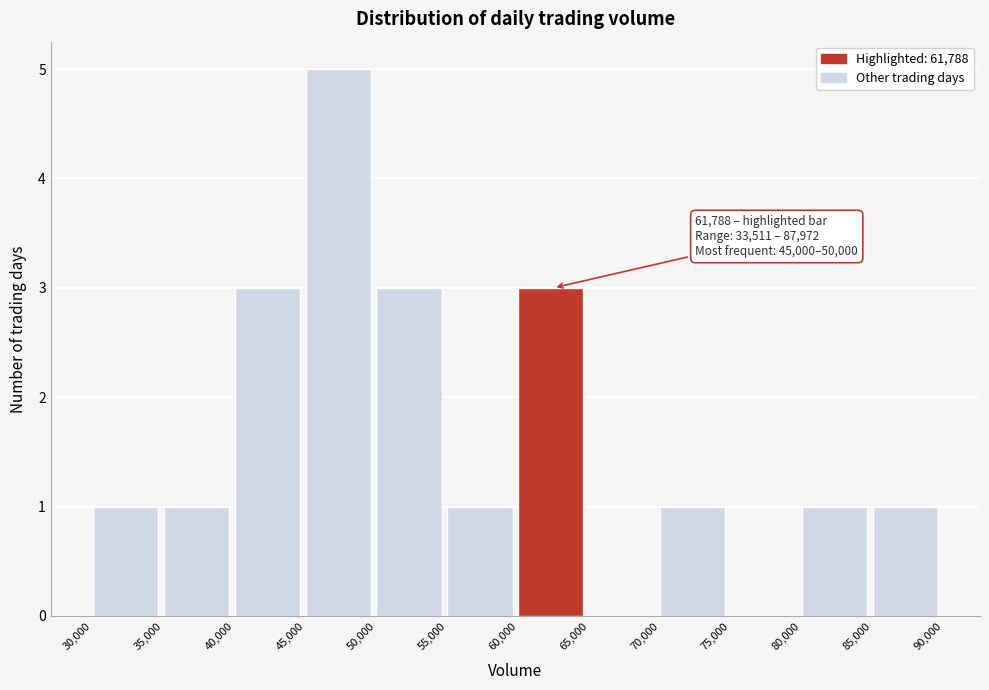

Over which range of the x-axis is the bar tallest?

45,000 to 50,000